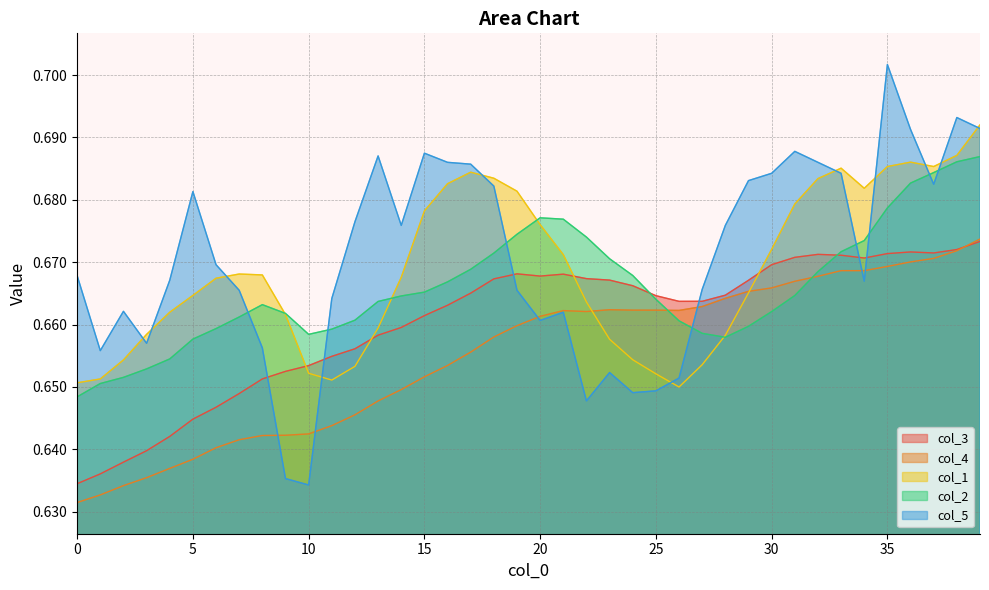

What is the value of the col_1 point at the 19th from the left?

0.7